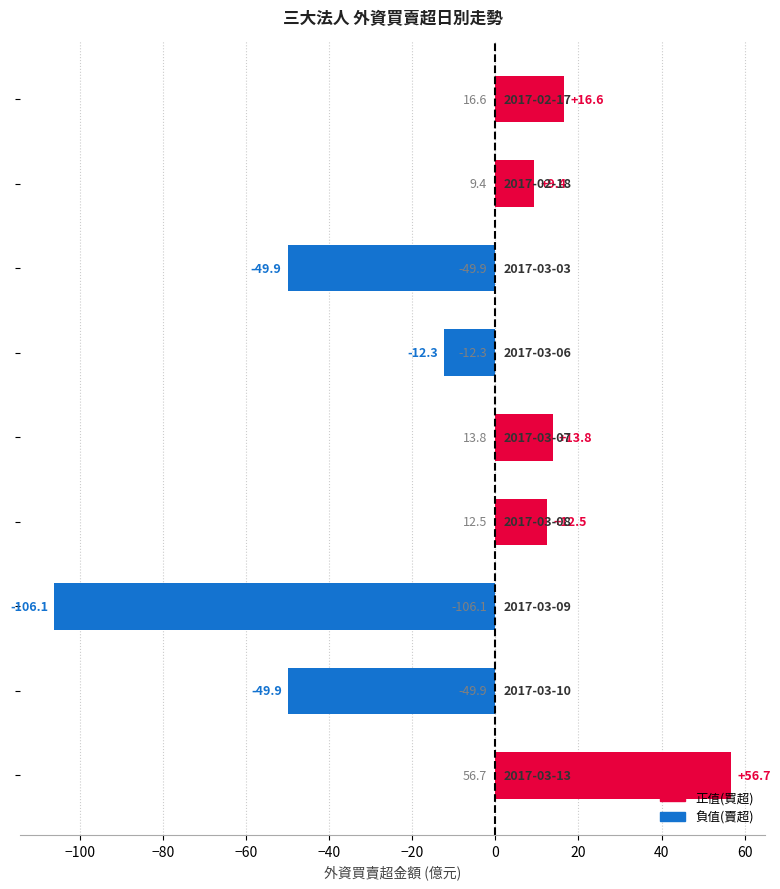

What is the minimum value shown in the chart?

-106.1